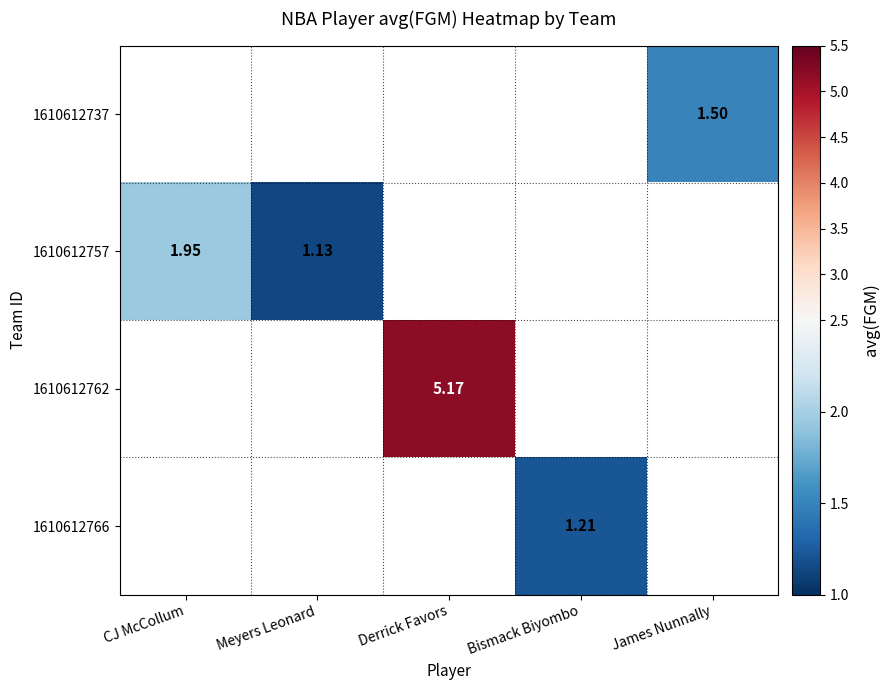

At which category does the chart reach its minimum across all series?

Meyers Leonard